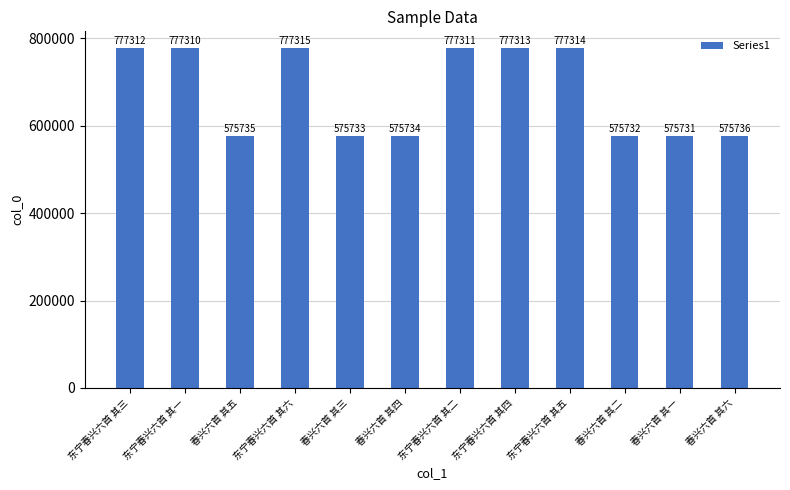

True or false: the data shows 445412 at 东宁春兴六首 其一.

False